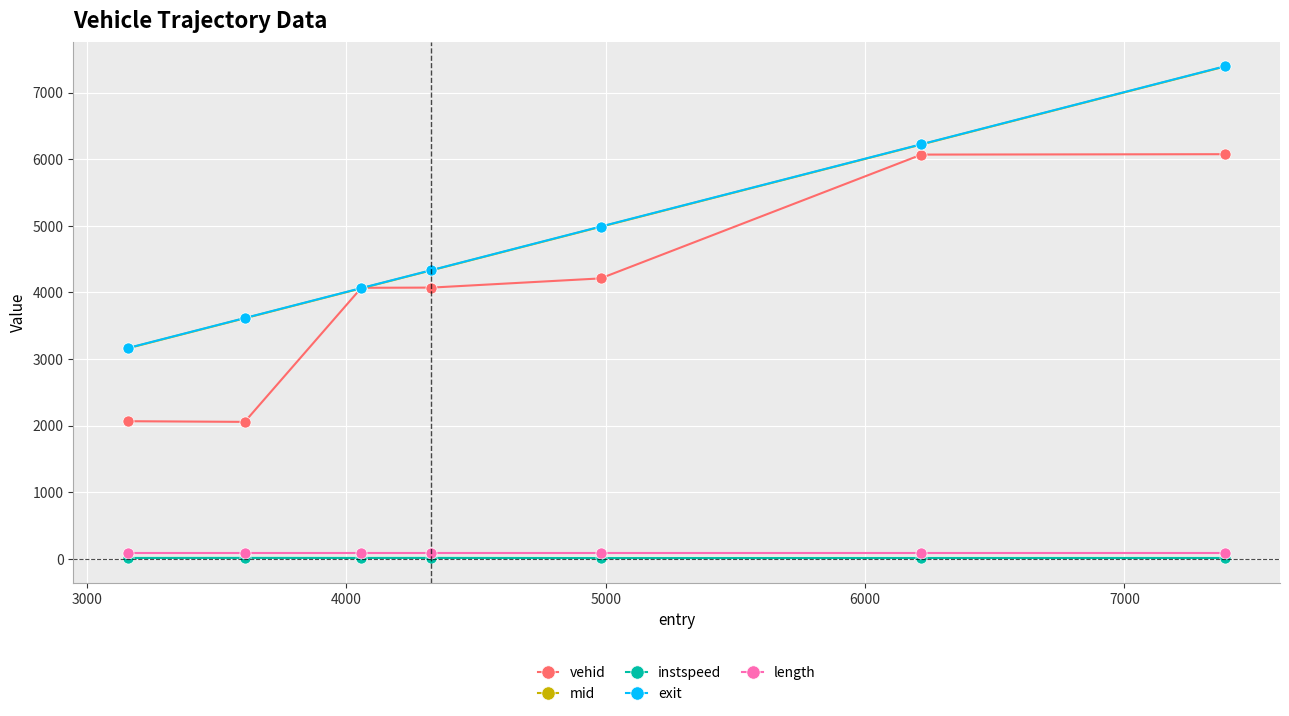

What is the minimum value for vehid?

2056.0